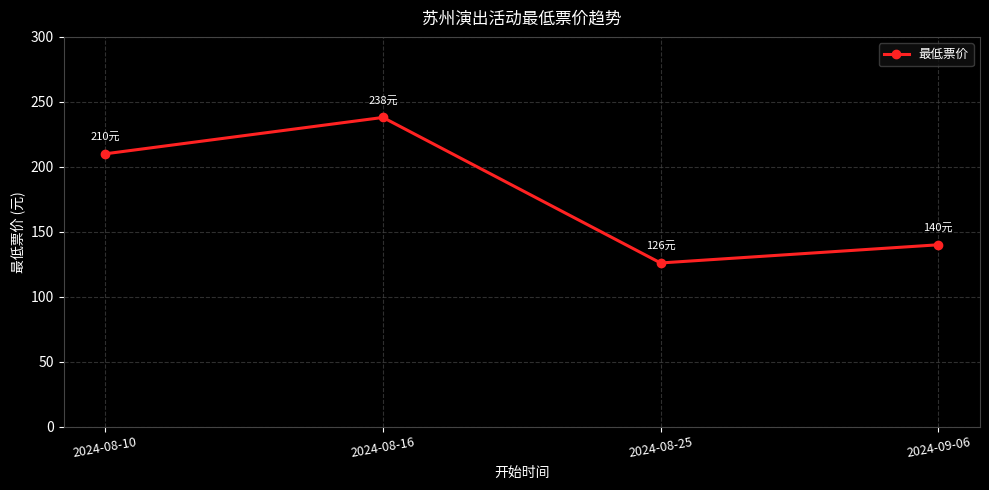

Is it true that the value at 2024-08-16 is 238?

True